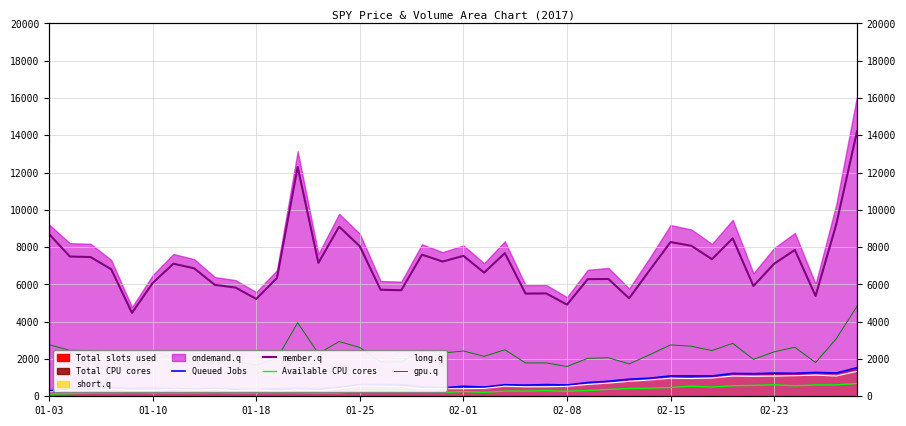

True or false: Available CPU cores has more than 0 points higher than both neighbors.

True